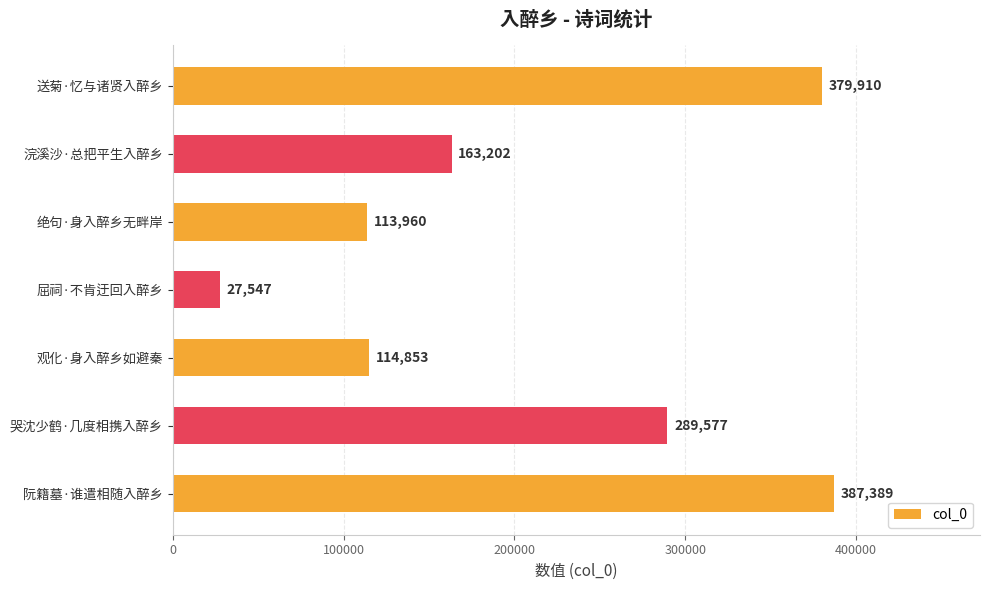

How many distinct data groups are displayed?

1